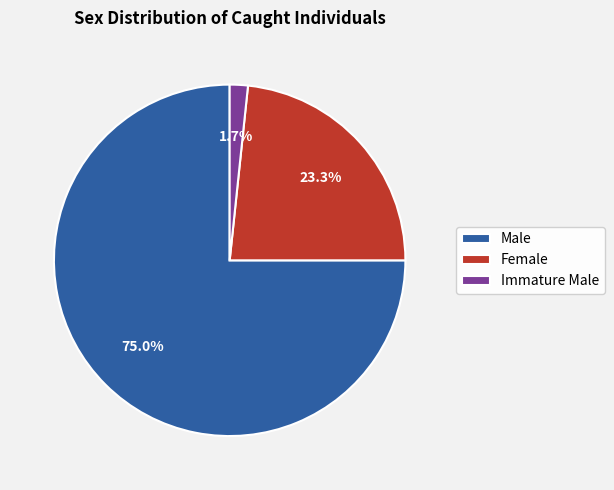

Which has a higher value, Female or Immature Male?

Female